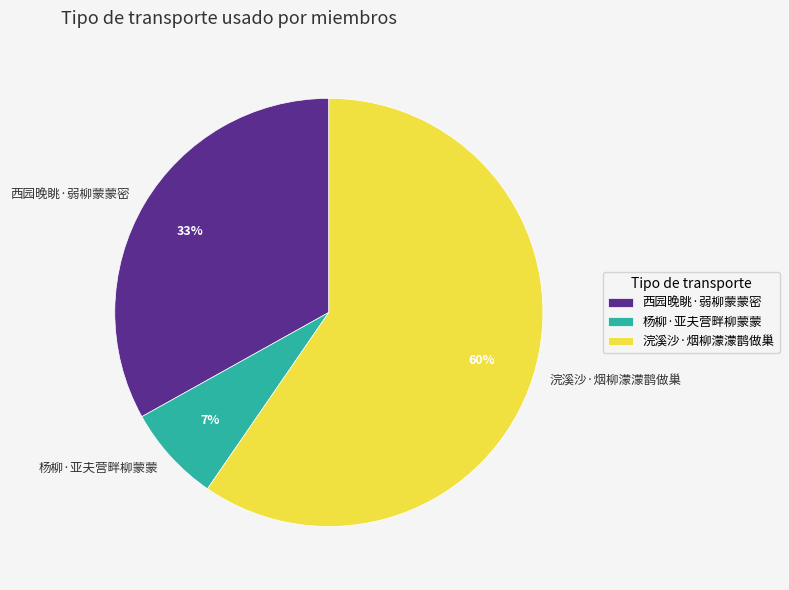

What is the majority slice?

浣溪沙·烟柳濛濛鹊做巢